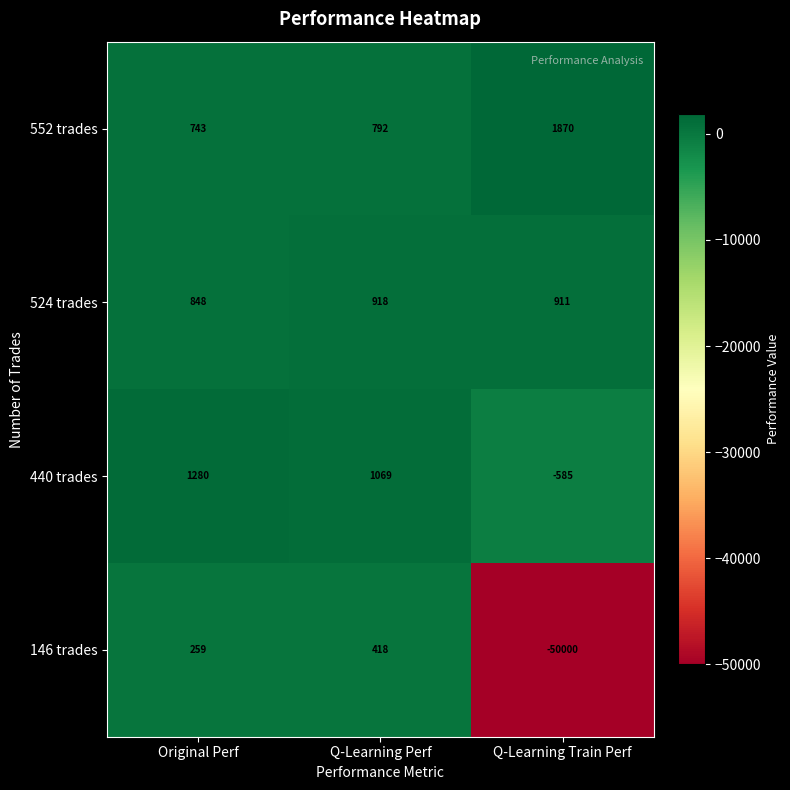

Which series has the widest spread of values?

146 trades